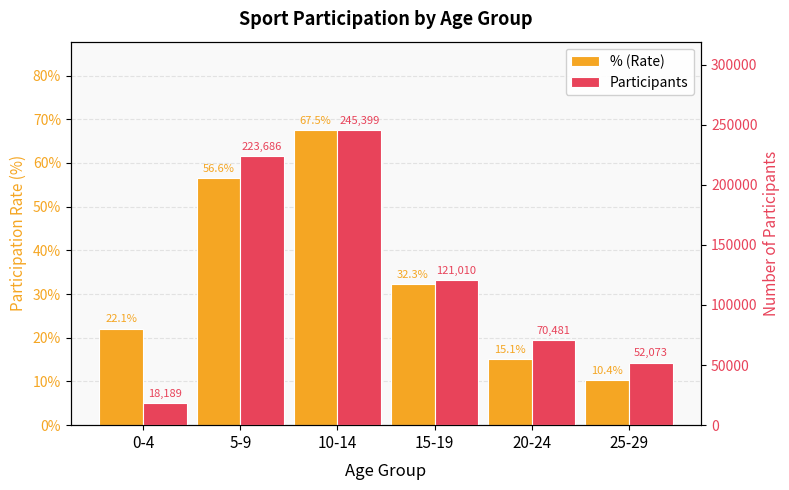

What is the highest value of the Participants series?

245399.0